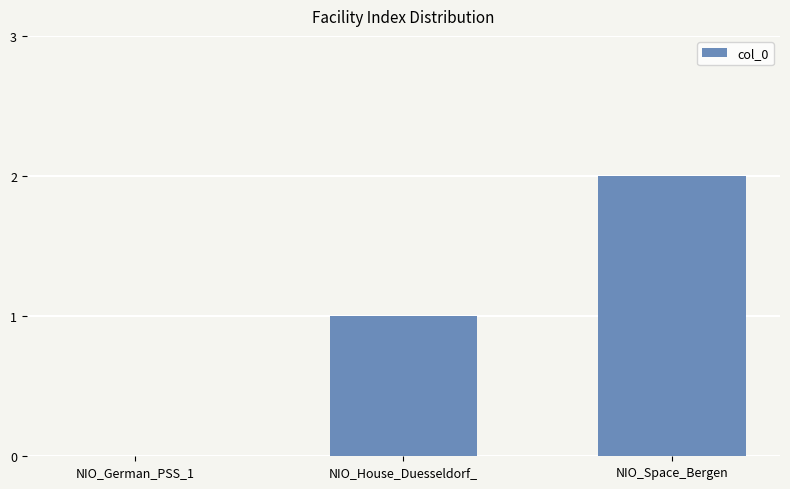

At which category does the chart reach its peak across all series?

NIO_Space_Bergen